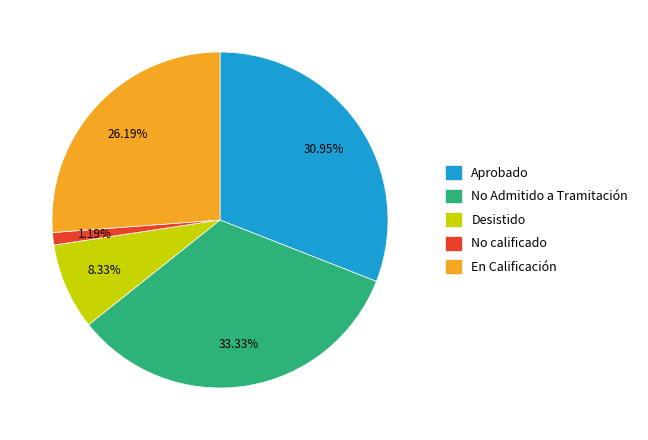

Is the sum of Desistido and En Calificación greater than half?

No